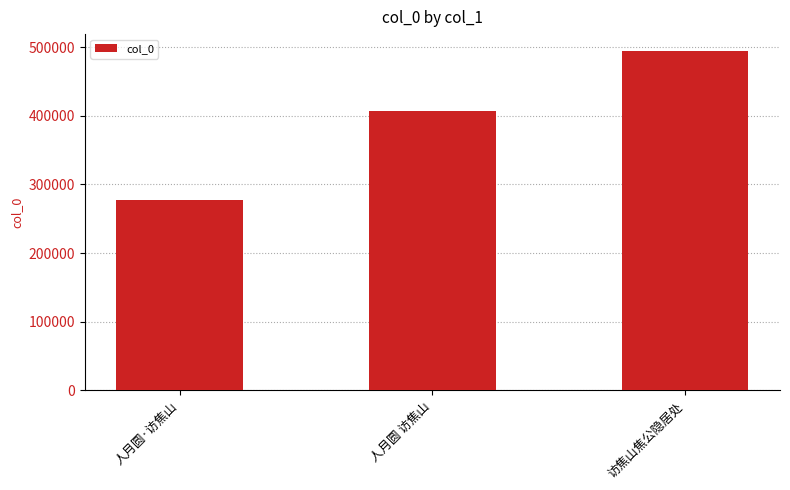

Is it true that the value at 人月圆 访焦山 is 135537?

False